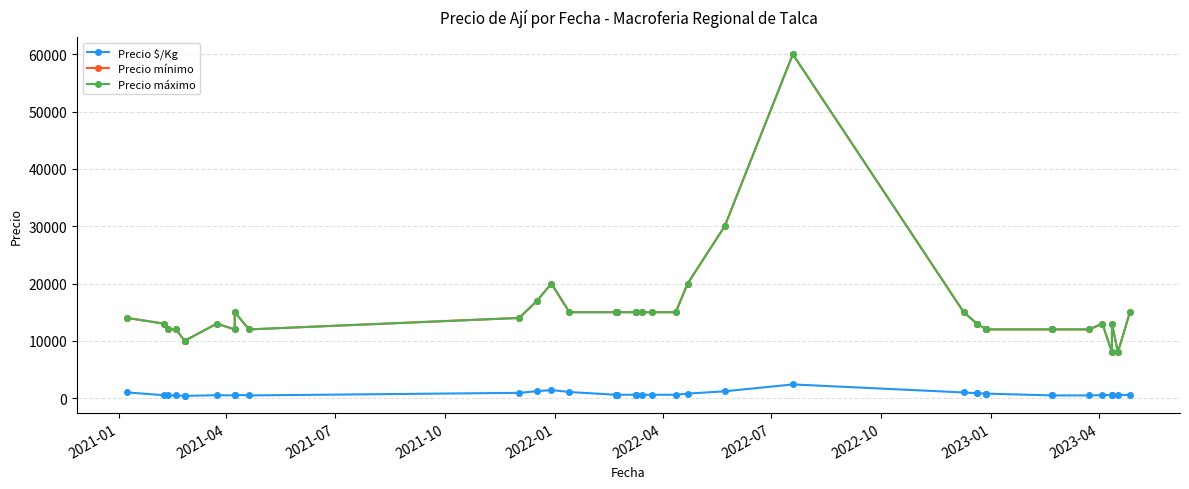

How many data points does each series have?

40